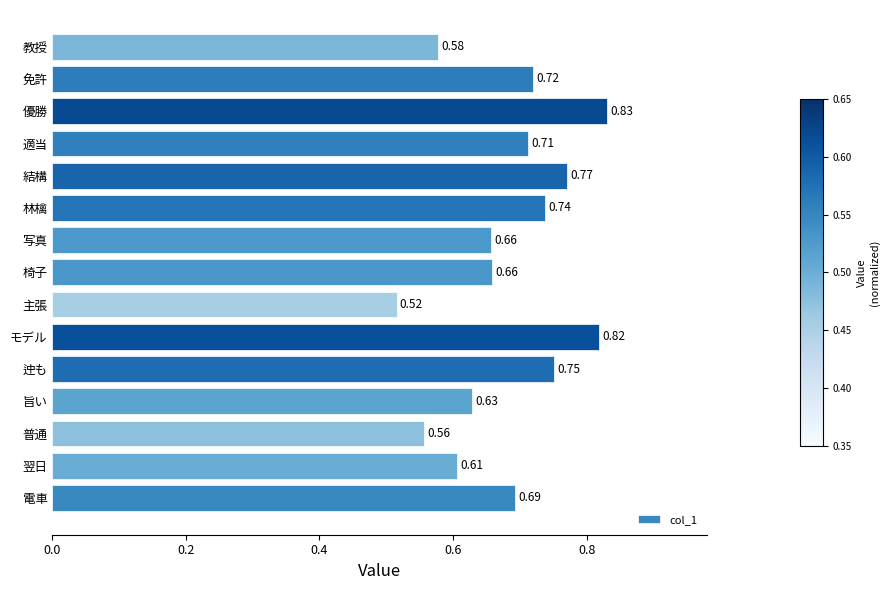

Between 適当 and 迚も, which is larger?

迚も